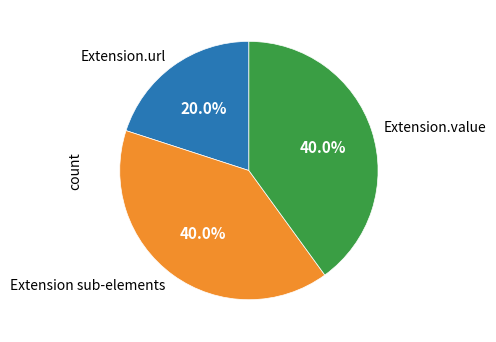

How many segments does this pie chart have?

3